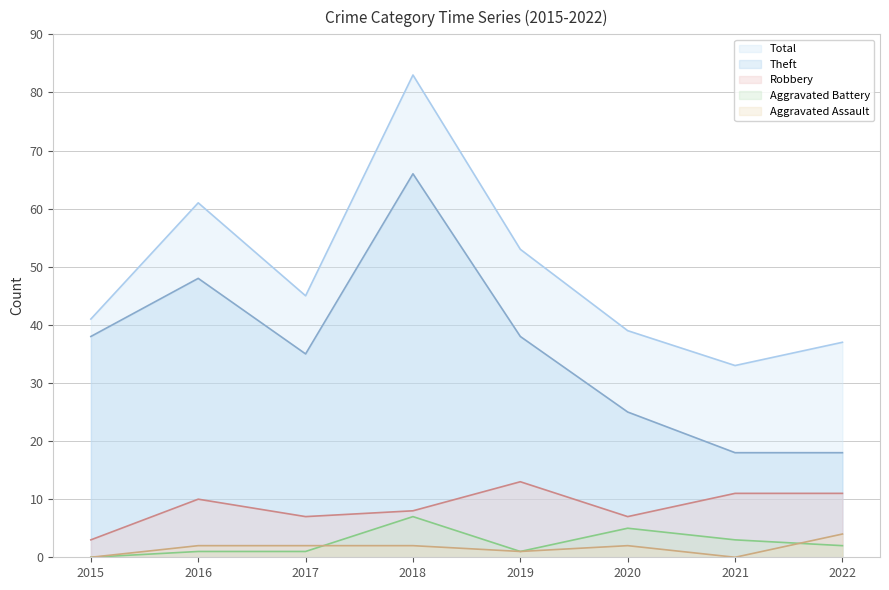

What is the average value of the Theft series?

36